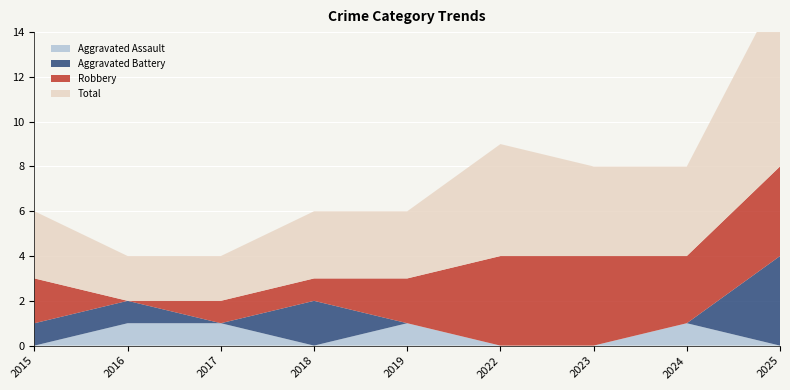

Reading right to left, transcribe all the data shown in this chart.

Aggravated Assault: 0	1	0	0	1	0	1	1	0
Aggravated Battery: 4	0	0	0	0	2	0	1	1
Robbery: 4	3	4	4	2	1	1	0	2
Total: 8	4	4	5	3	3	2	2	3